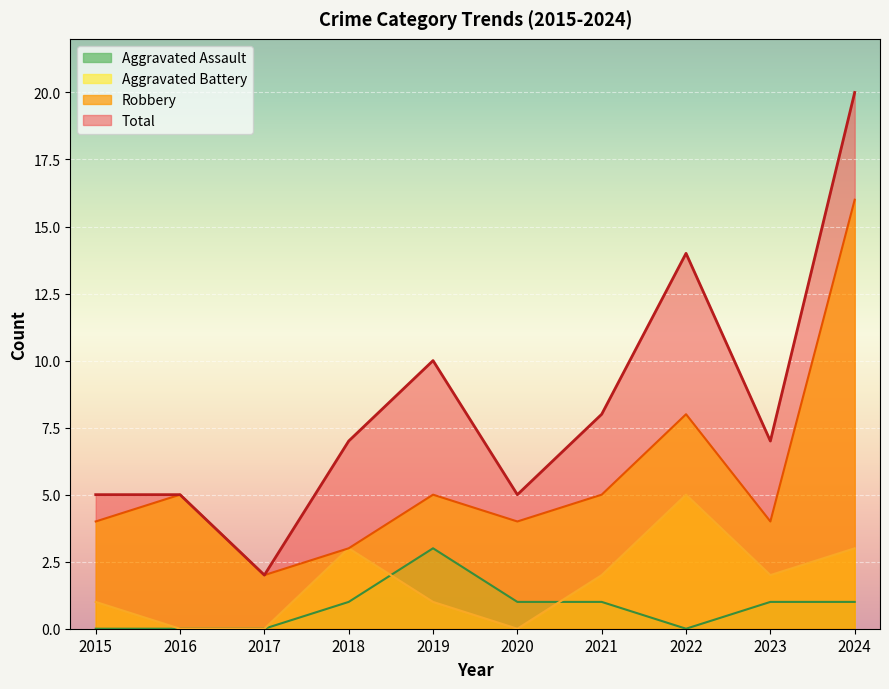

How many values in Aggravated Assault are above zero?

6